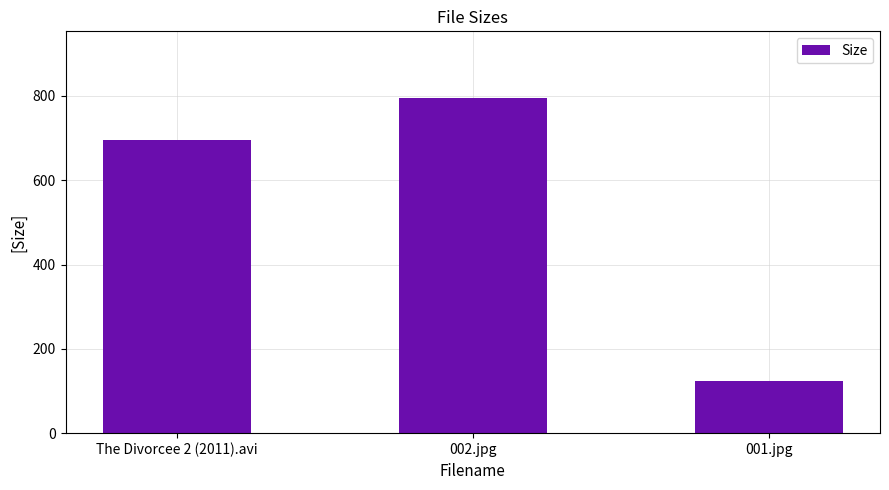

How many values are below 694?

1